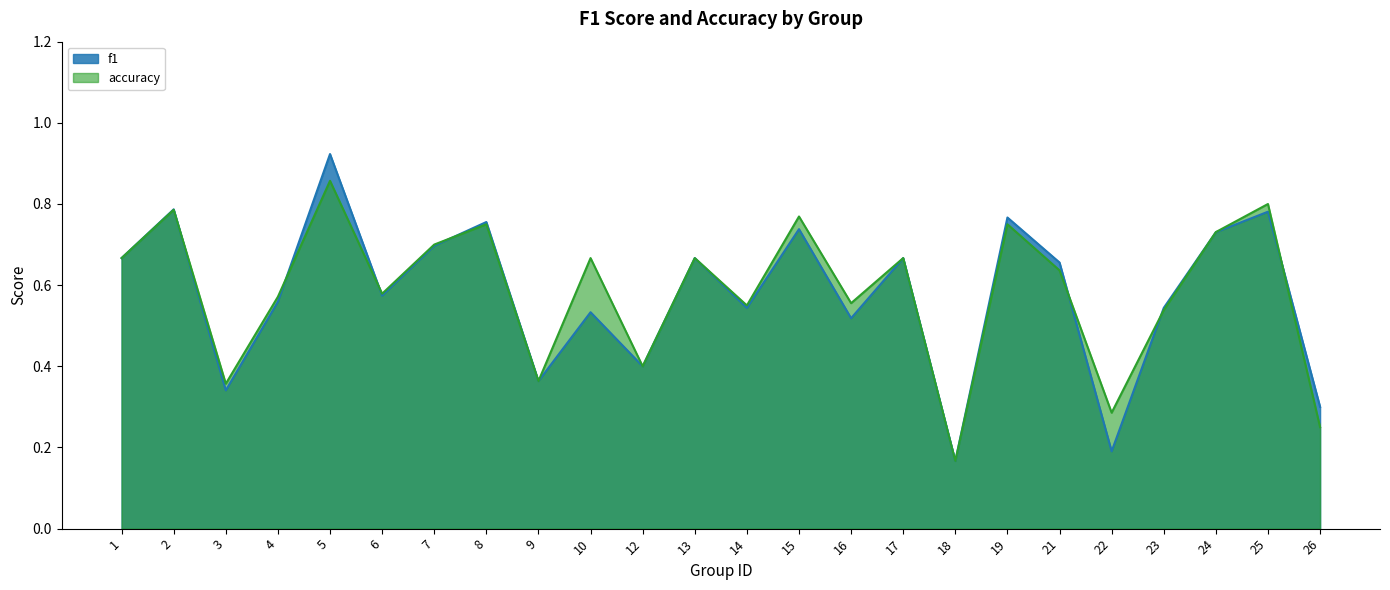

How many lines are shown in the chart?

2